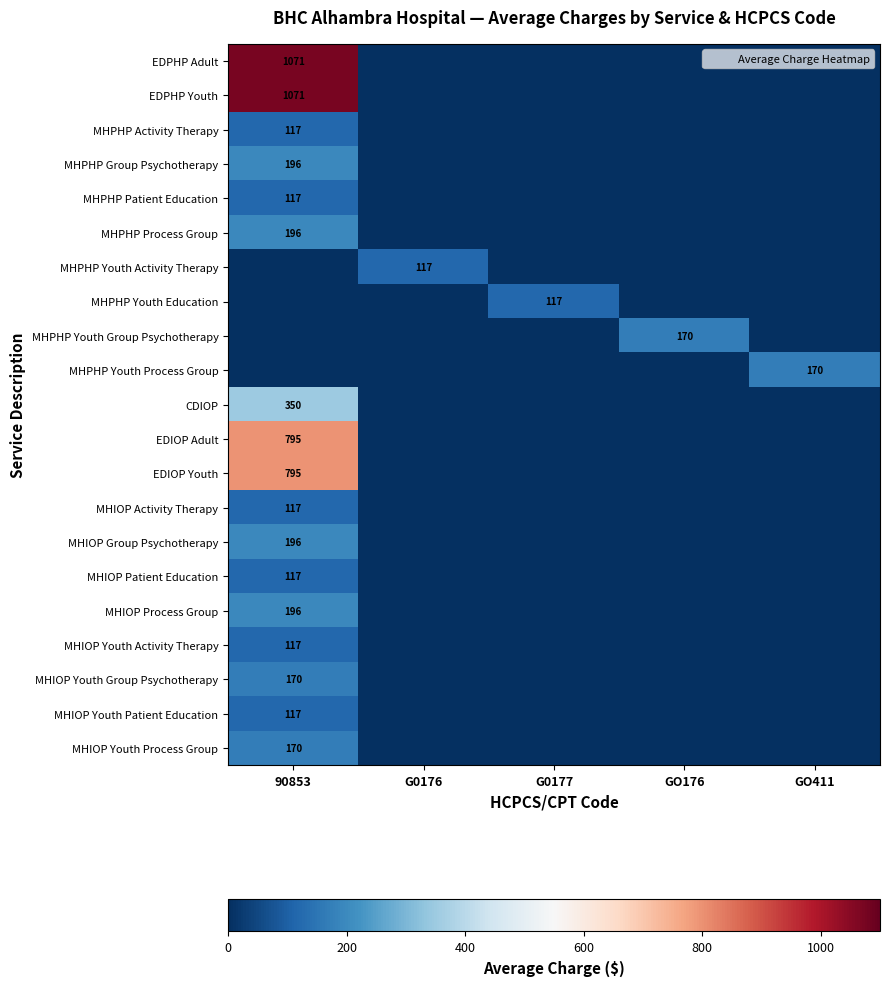

List the labels in order of MHIOP Youth Patient Education value, largest first.

90853, G0176, G0177, GO176, GO411